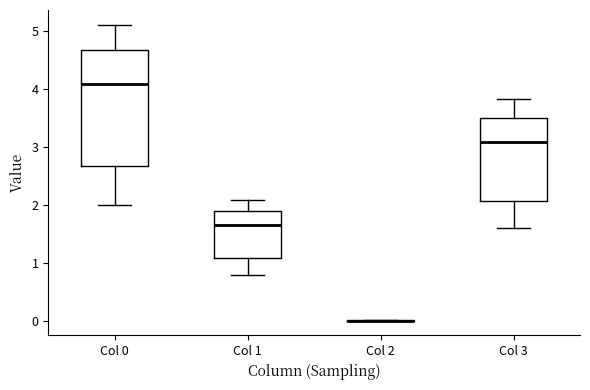

Reading left to right, read every box against the y-axis: the position of its median line, the range the box covers, and the ends of its whiskers. The values are not printed on the chart, so give them approximately, as read against the axis.

Col 0: median 4.1, box 2.7 to 4.7, whiskers 2.0 to 5.1
Col 1: median 1.7, box 1.1 to 1.9, whiskers 0.8 to 2.1
Col 2: box collapsed to a line at 0.0, whiskers 0.0 to 0.0
Col 3: median 3.1, box 2.1 to 3.5, whiskers 1.6 to 3.8